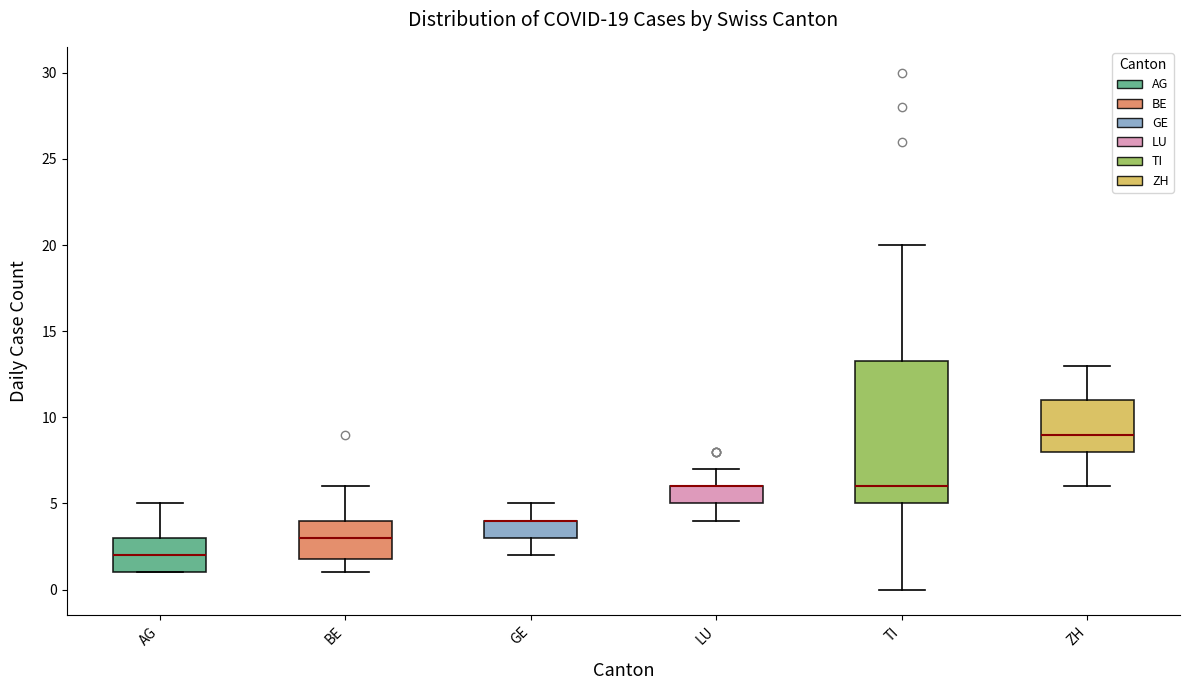

Which box is the tallest, from its lower edge to its upper edge?

TI